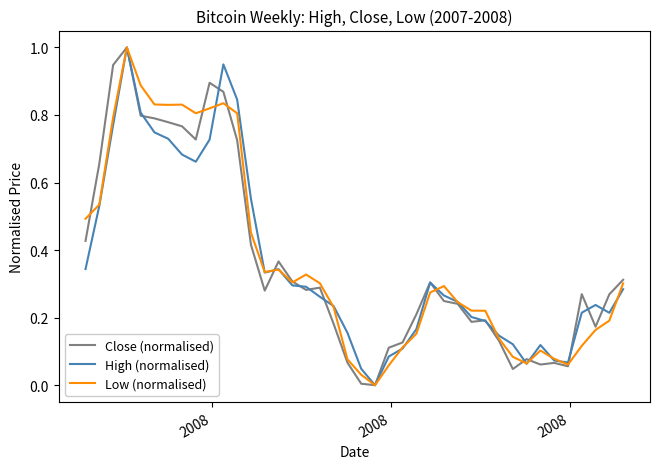

What is the maximum value for High (normalised)?

1.0